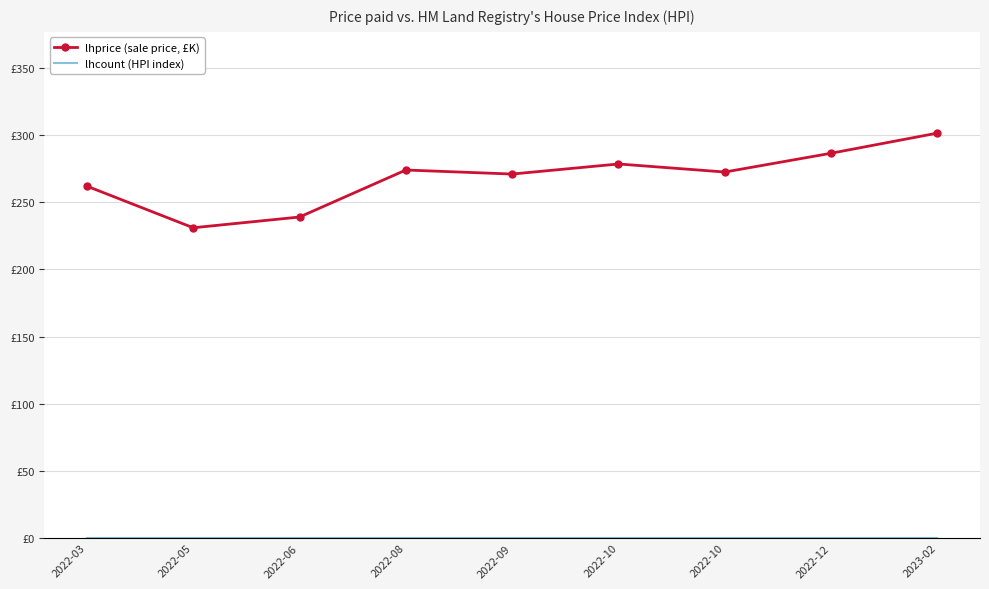

List the labels in order of lhprice (sale price, £K) value, largest first.

2023-02, 2022-12, 2022-10, 2022-08, 2022-10, 2022-09, 2022-03, 2022-06, 2022-05